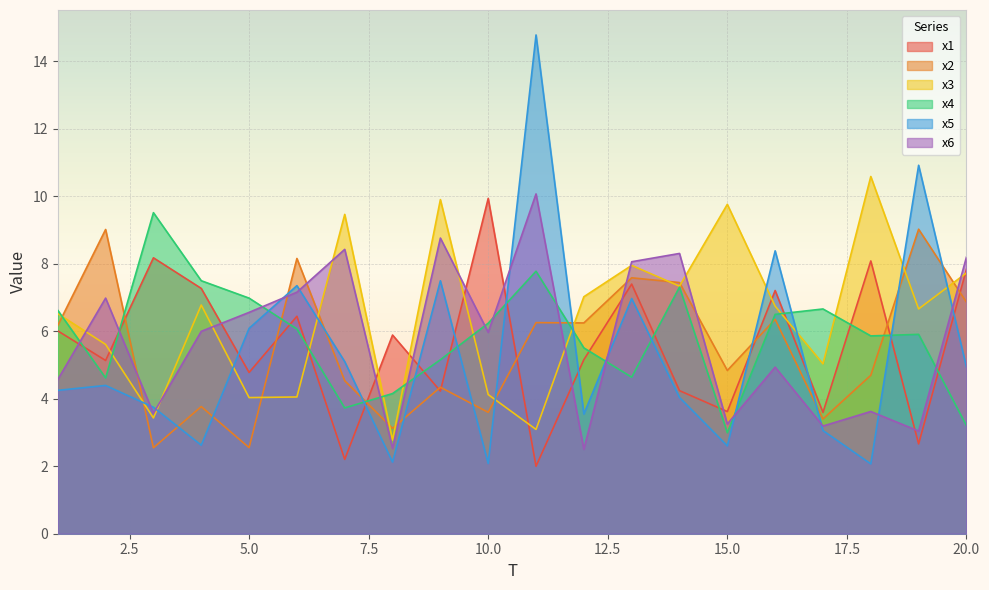

Is the value of x2 at 17 greater than the value of x1 at 17?

No